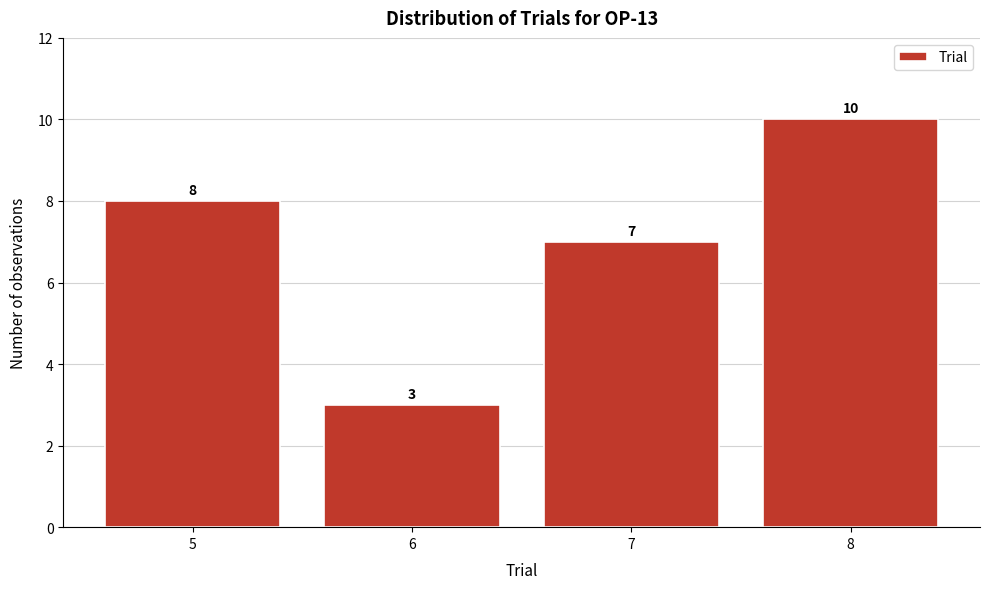

Reading left to right, what are all the values shown in this chart?

8	3	7	10